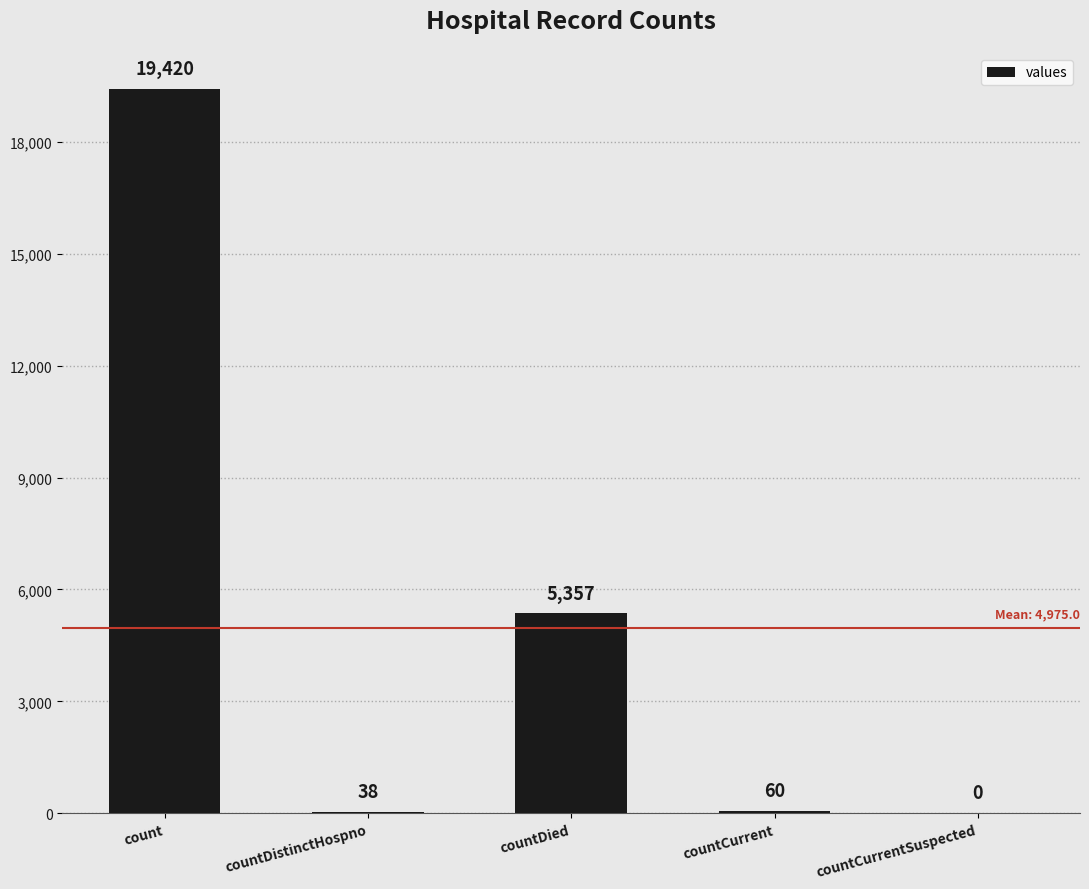

What is the sum of the values at countCurrent and countCurrentSuspected?

60